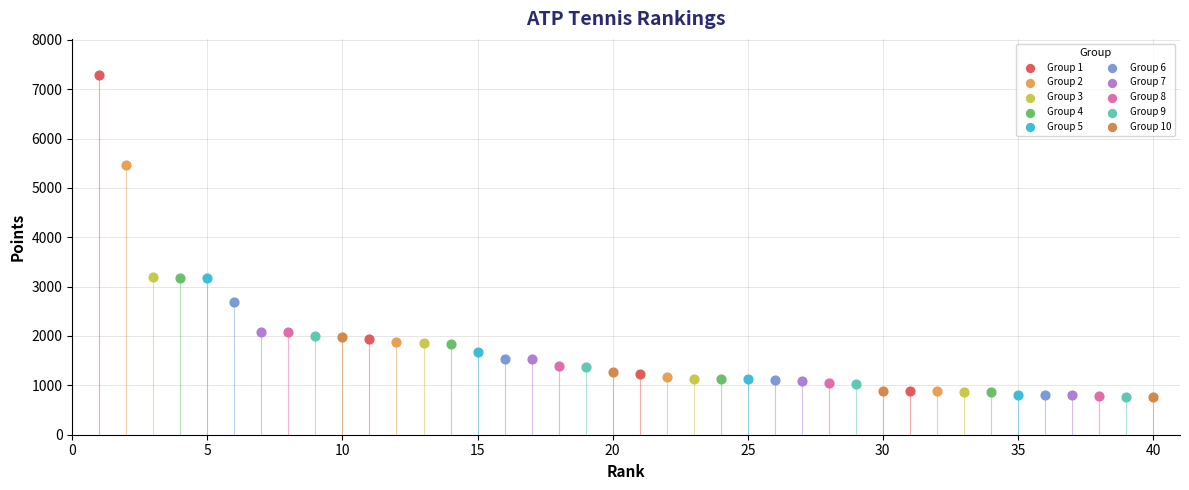

What are all the series names shown in the legend?

Group 1, Group 2, Group 3, Group 4, Group 5, Group 6, Group 7, Group 8, Group 9, Group 10